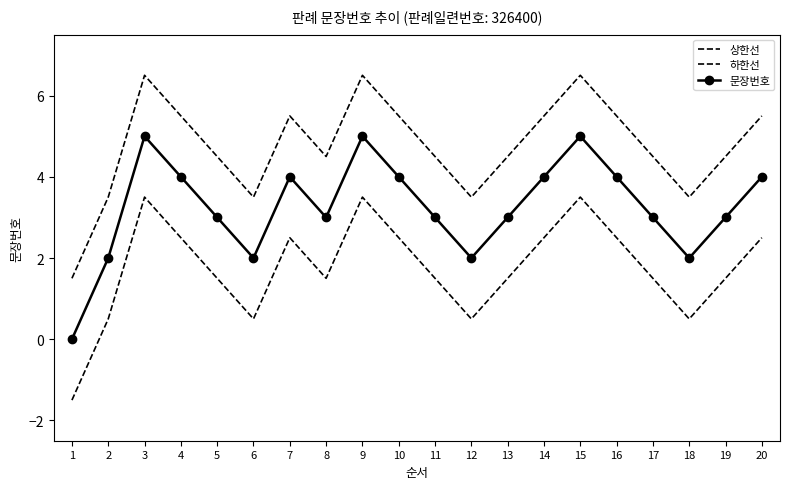

At 16, list the series in order from smallest to largest.

하한선, 문장번호, 상한선